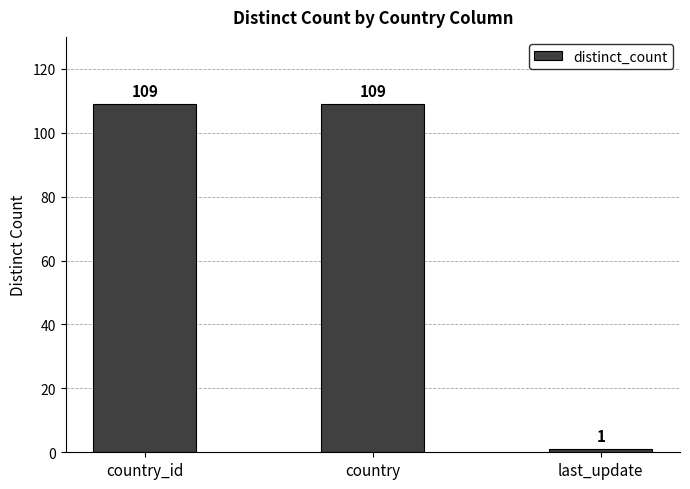

What is the average value?

73